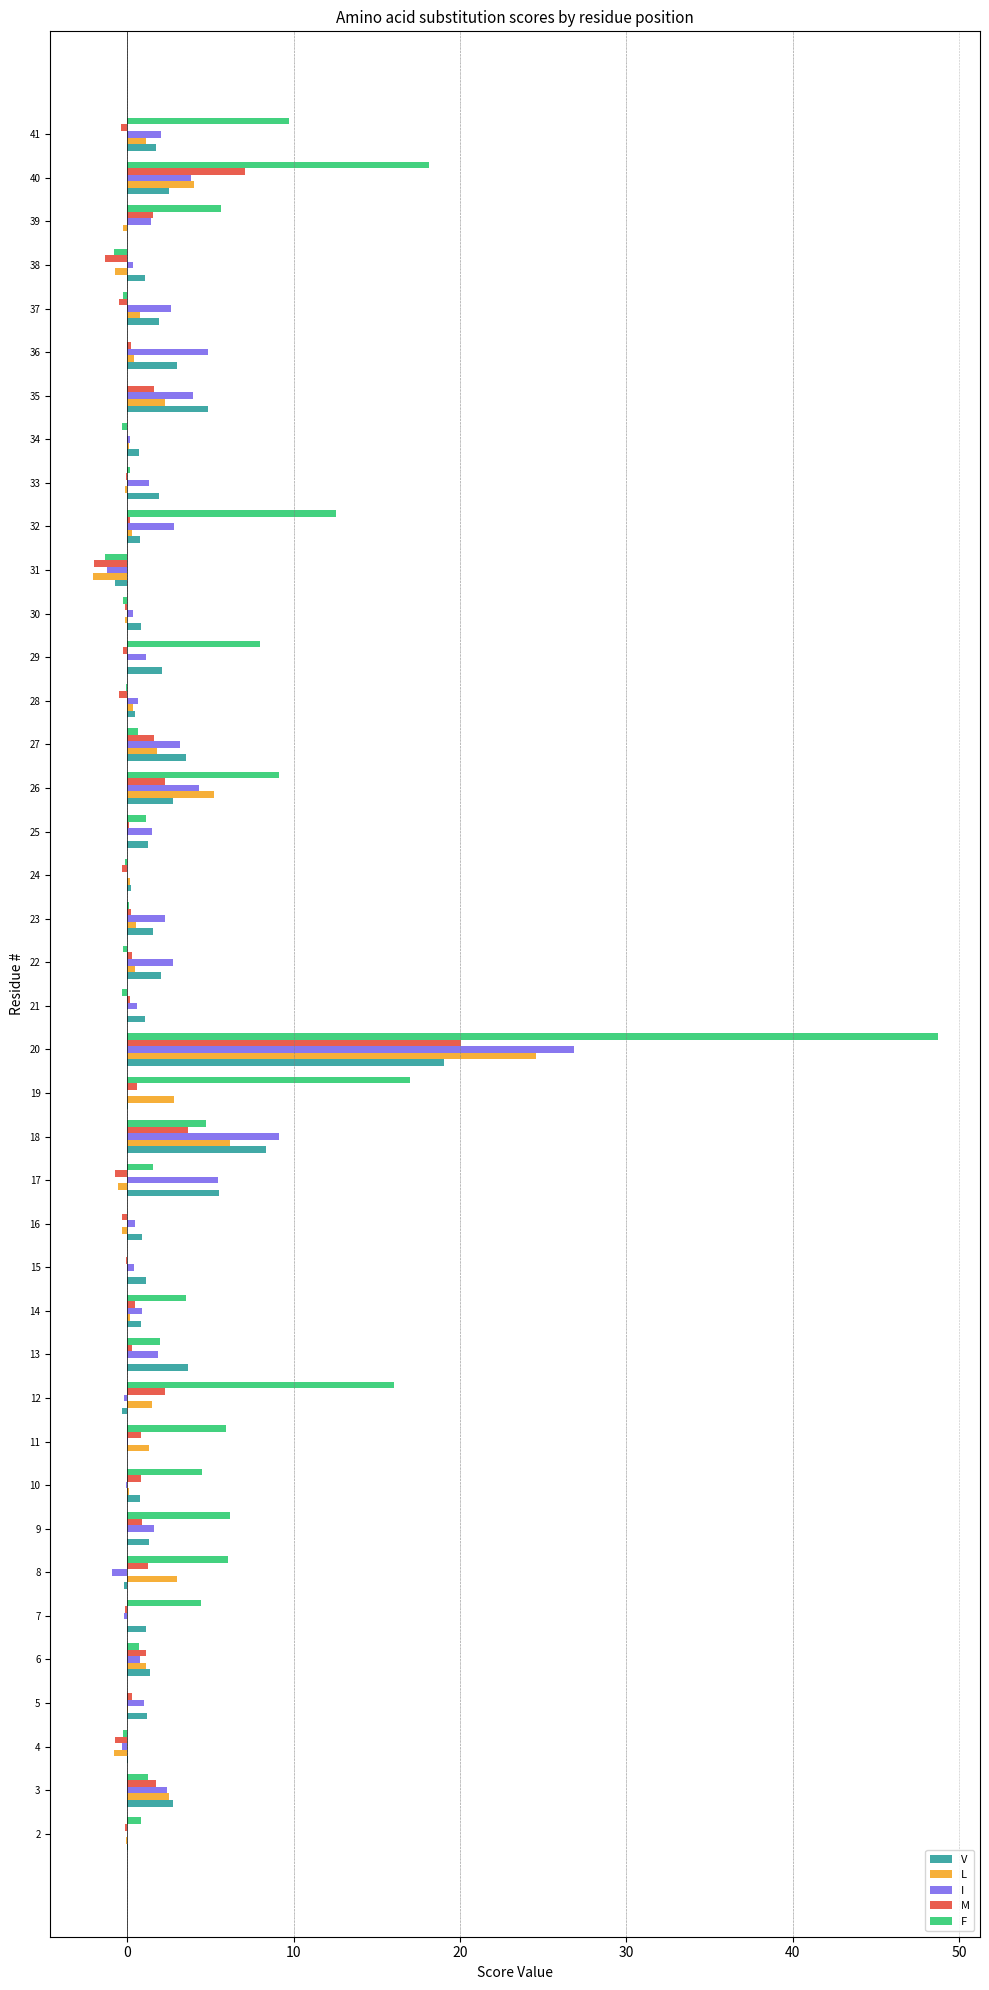

At which category is the sum across all series the highest?

20